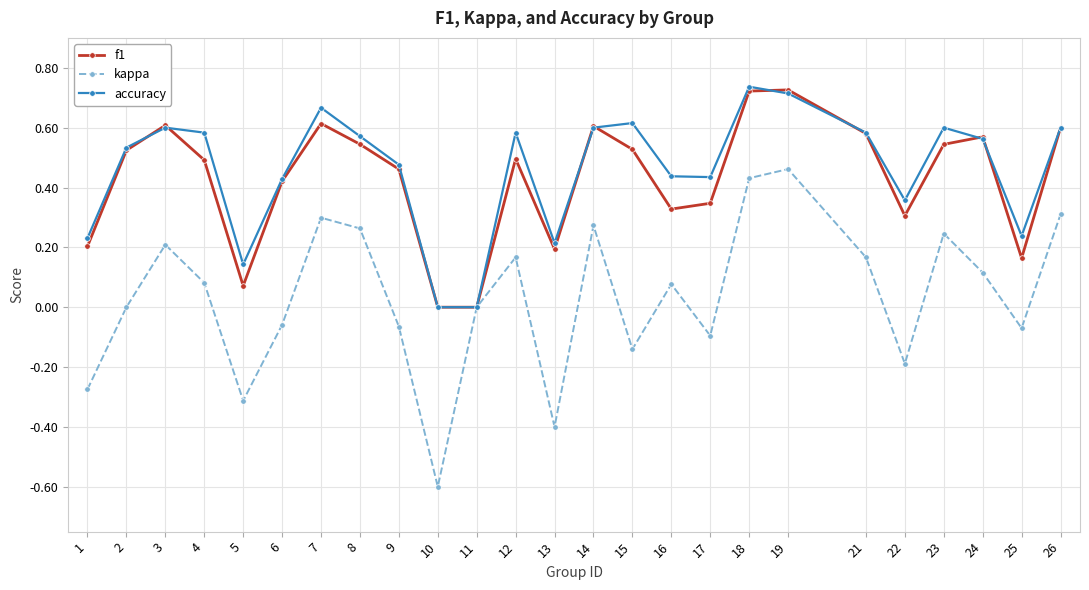

What is the smallest value displayed?

-0.6